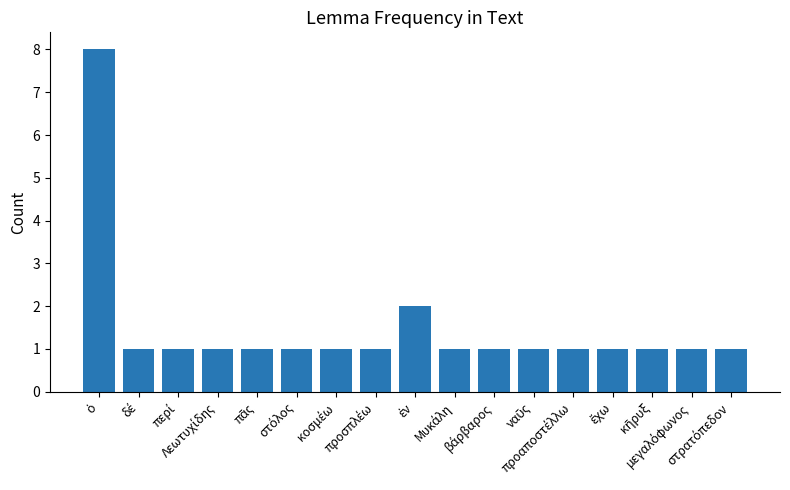

What is the greatest value displayed?

8